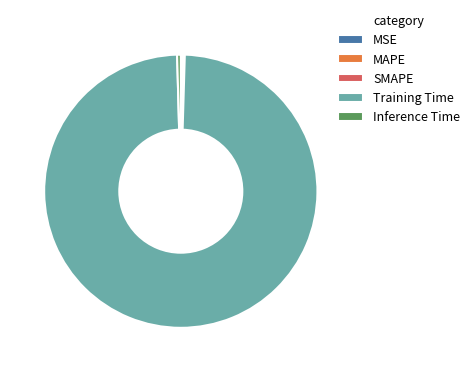

The Inference Time slice represents 0% of the pie. True or false?

True